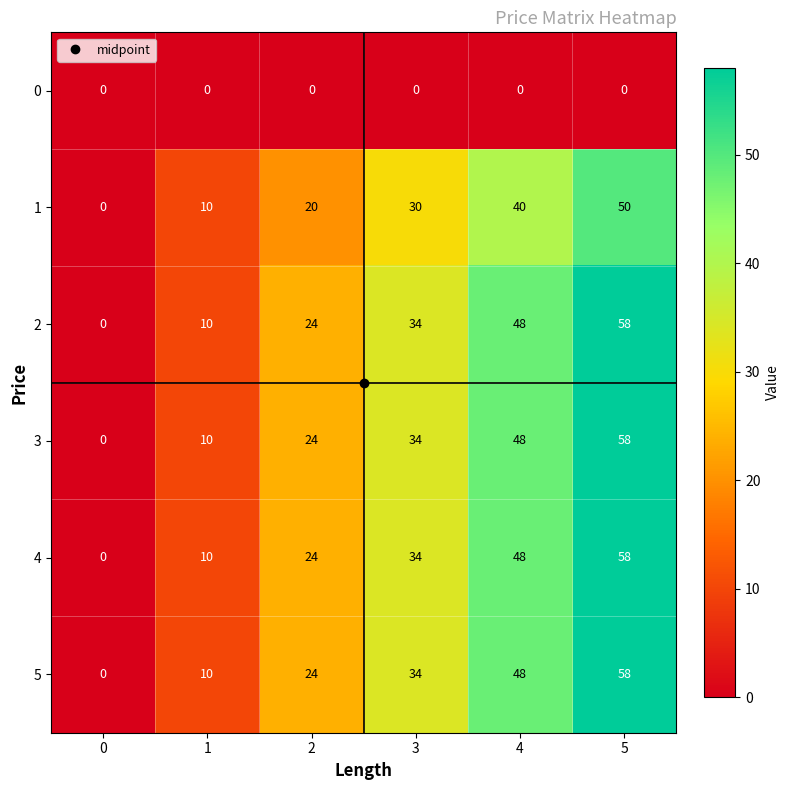

How many values in the 4 series are below 34?

3